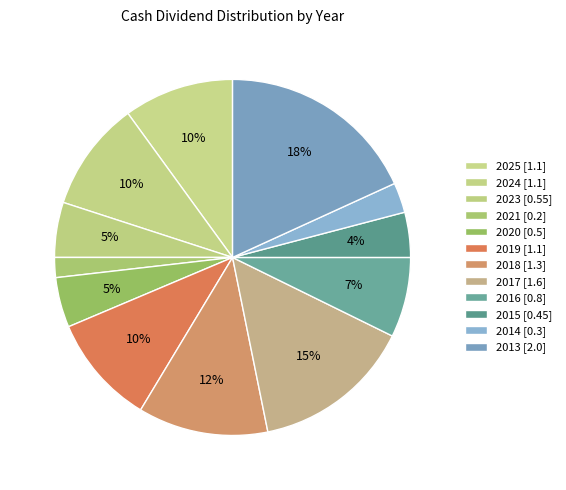

Rank the categories by value from lowest to highest.

2021, 2014, 2015, 2020, 2023, 2016, 2025, 2024, 2019, 2018, 2017, 2013